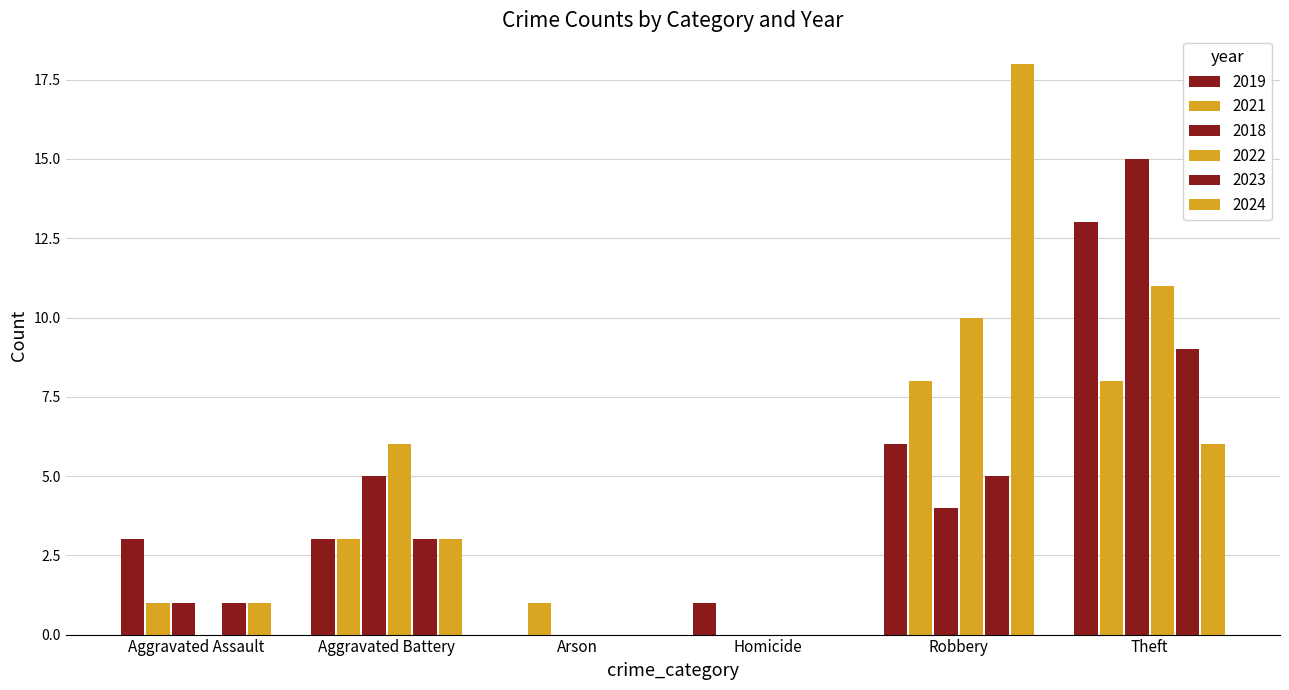

Does the chart contain stacked bars?

No